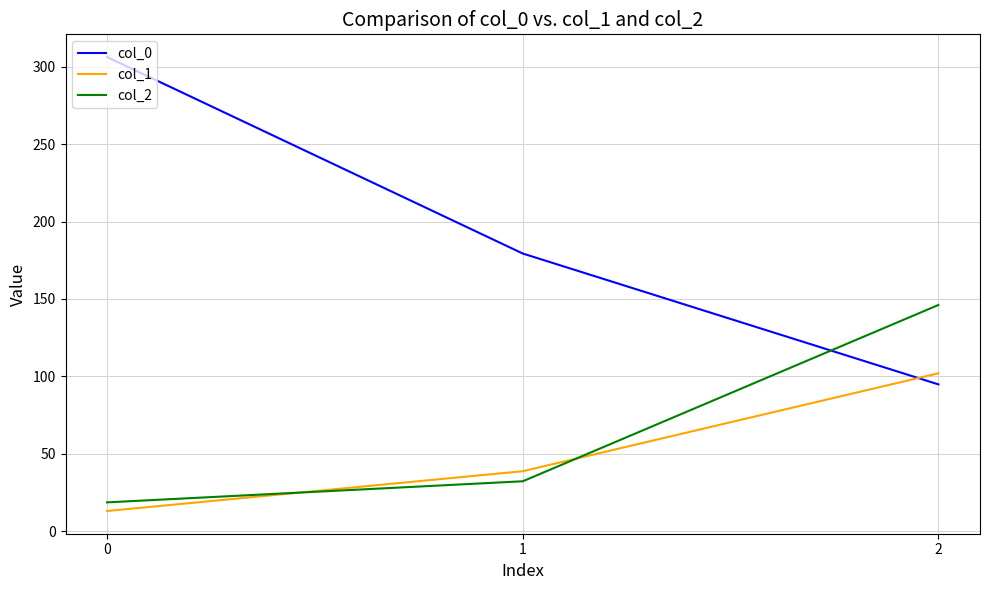

Where is col_2 nearest to the value 82?

1